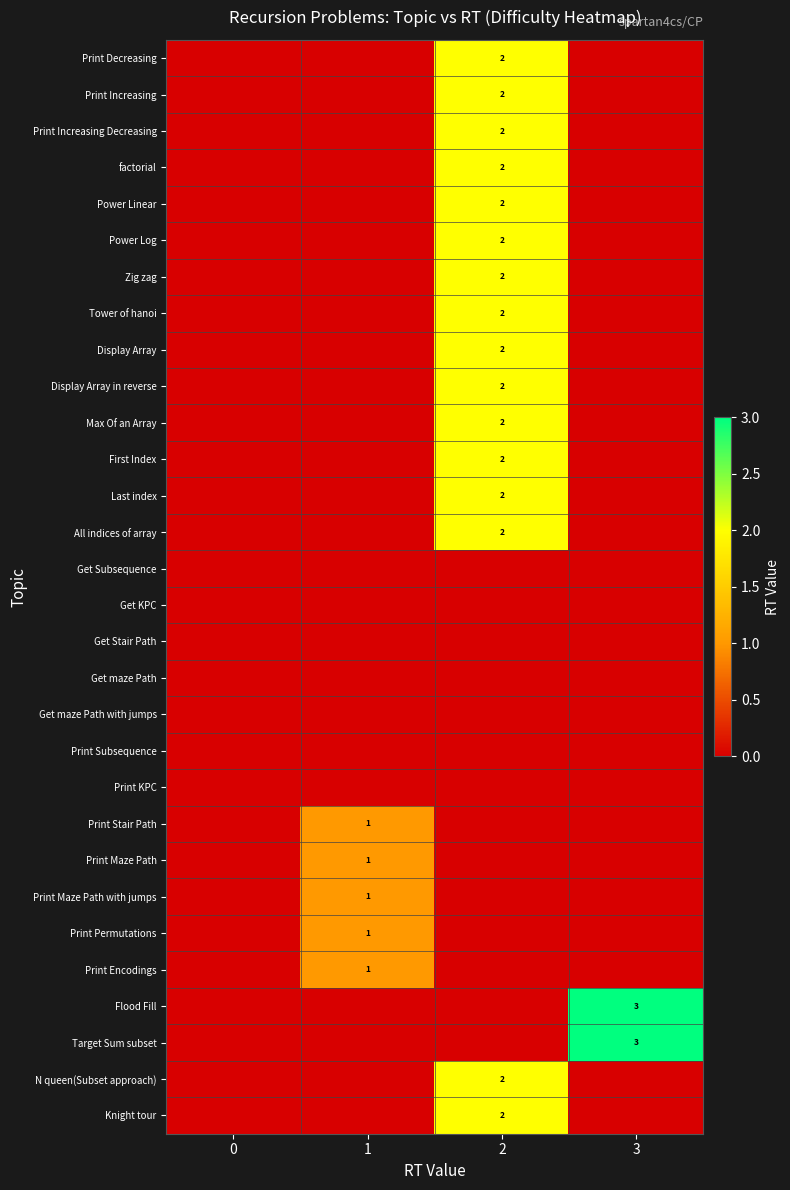

Reading right to left, transcribe all the data shown in this chart.

row_0: 0	2	0	0
row_1: 0	2	0	0
row_2: 0	2	0	0
row_3: 0	2	0	0
row_4: 0	2	0	0
row_5: 0	2	0	0
row_6: 0	2	0	0
row_7: 0	2	0	0
row_8: 0	2	0	0
row_9: 0	2	0	0
row_10: 0	2	0	0
row_11: 0	2	0	0
row_12: 0	2	0	0
row_13: 0	2	0	0
row_14: 0	0	0	0
row_15: 0	0	0	0
row_16: 0	0	0	0
row_17: 0	0	0	0
row_18: 0	0	0	0
row_19: 0	0	0	0
row_20: 0	0	0	0
row_21: 0	0	1	0
row_22: 0	0	1	0
row_23: 0	0	1	0
row_24: 0	0	1	0
row_25: 0	0	1	0
row_26: 3	0	0	0
row_27: 3	0	0	0
row_28: 0	2	0	0
row_29: 0	2	0	0